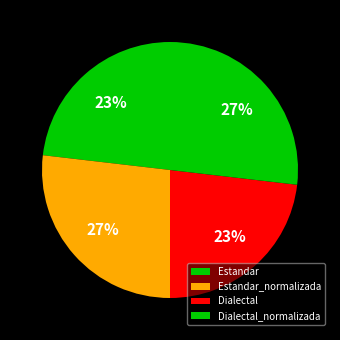

How many segments does this pie chart have?

4